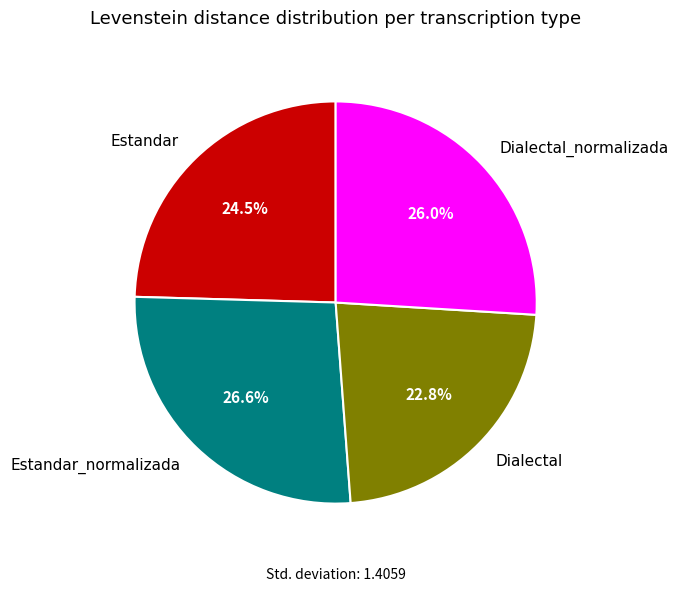

Does Estandar_normalizada account for over 50% of the chart?

No